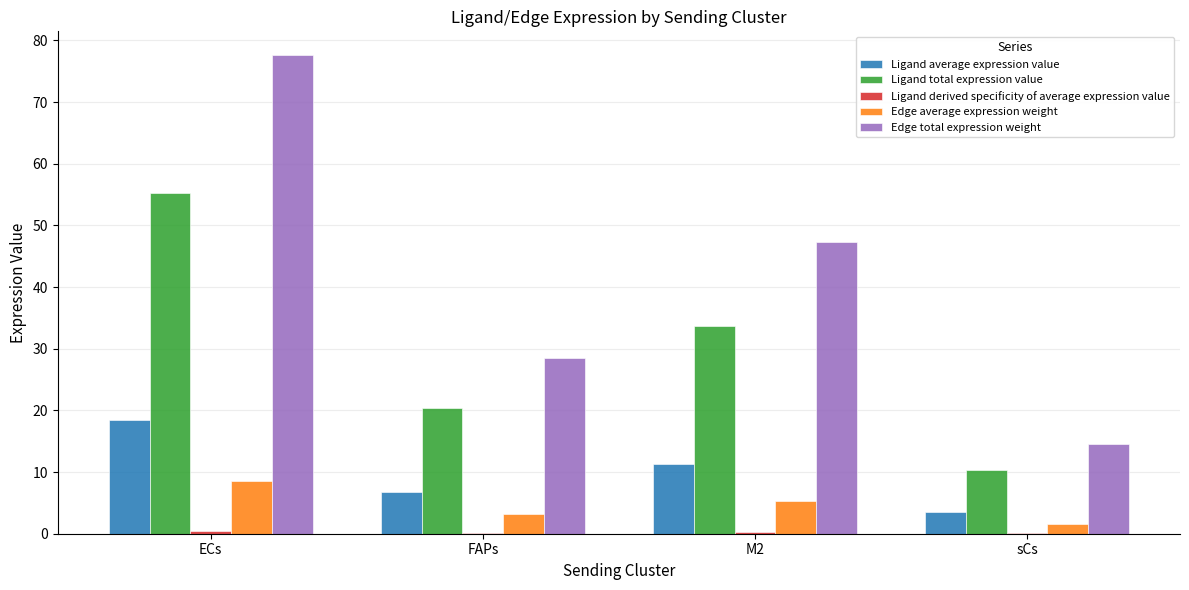

Which series has the largest total across all categories?

Edge total expression weight